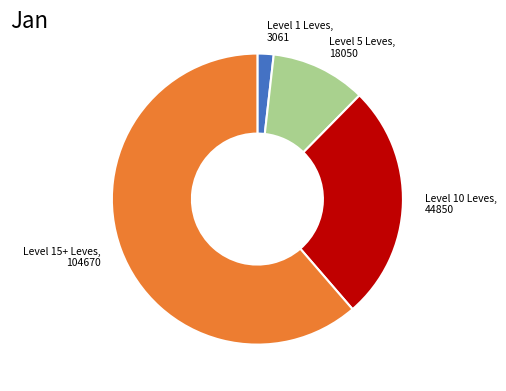

Is there any slice that represents more than half of the pie?

Yes